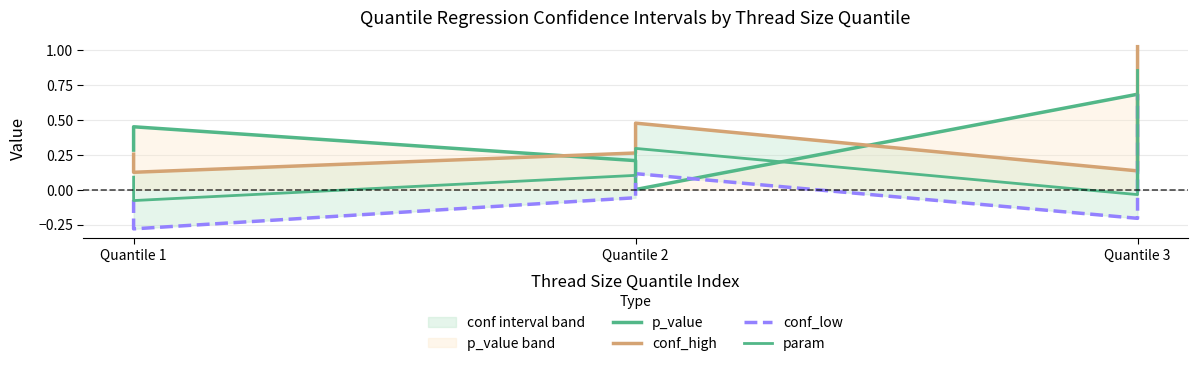

List the series in order of their overall mean, highest first.

conf_high, p_value, param, conf_low